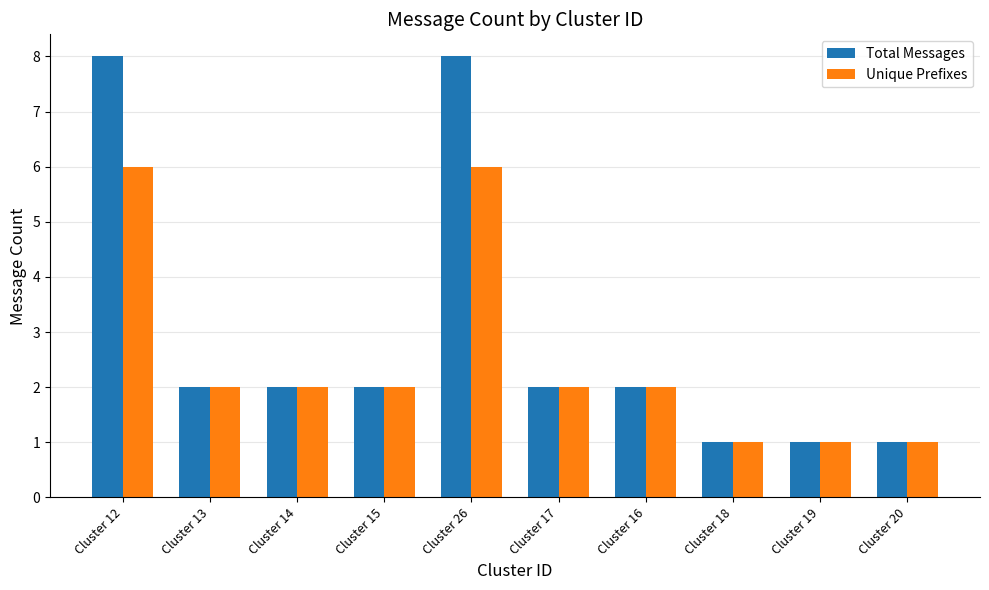

Rank the series by their maximum value, from lowest to highest.

Unique Prefixes, Total Messages